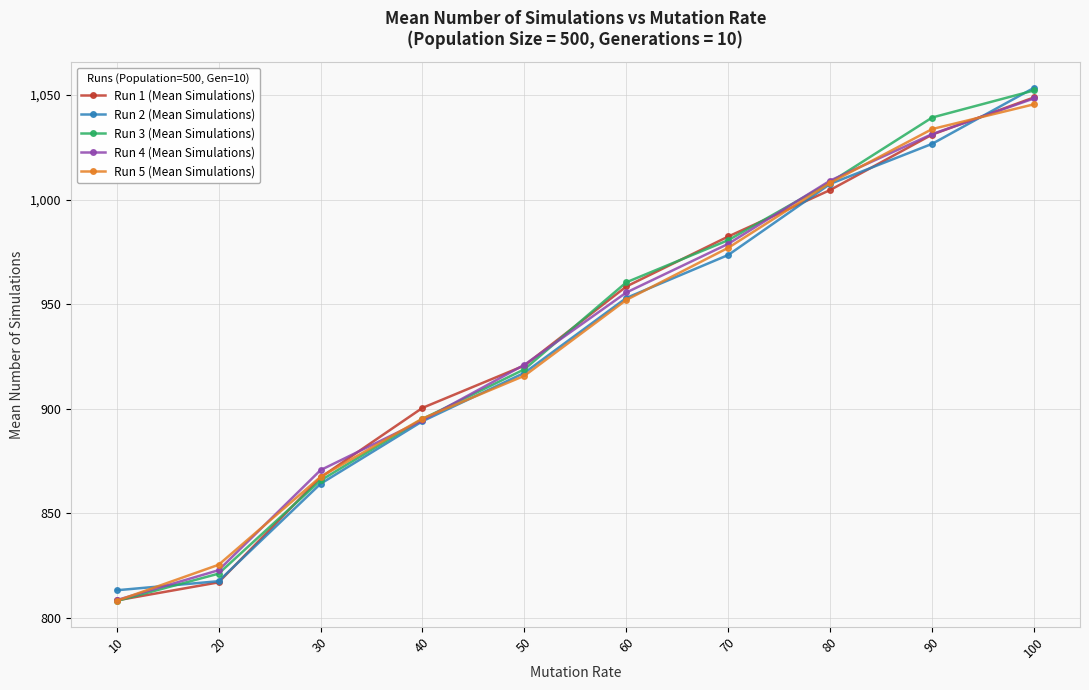

Which series changed the most between 90 and 100?

Run 2 (Mean Simulations)